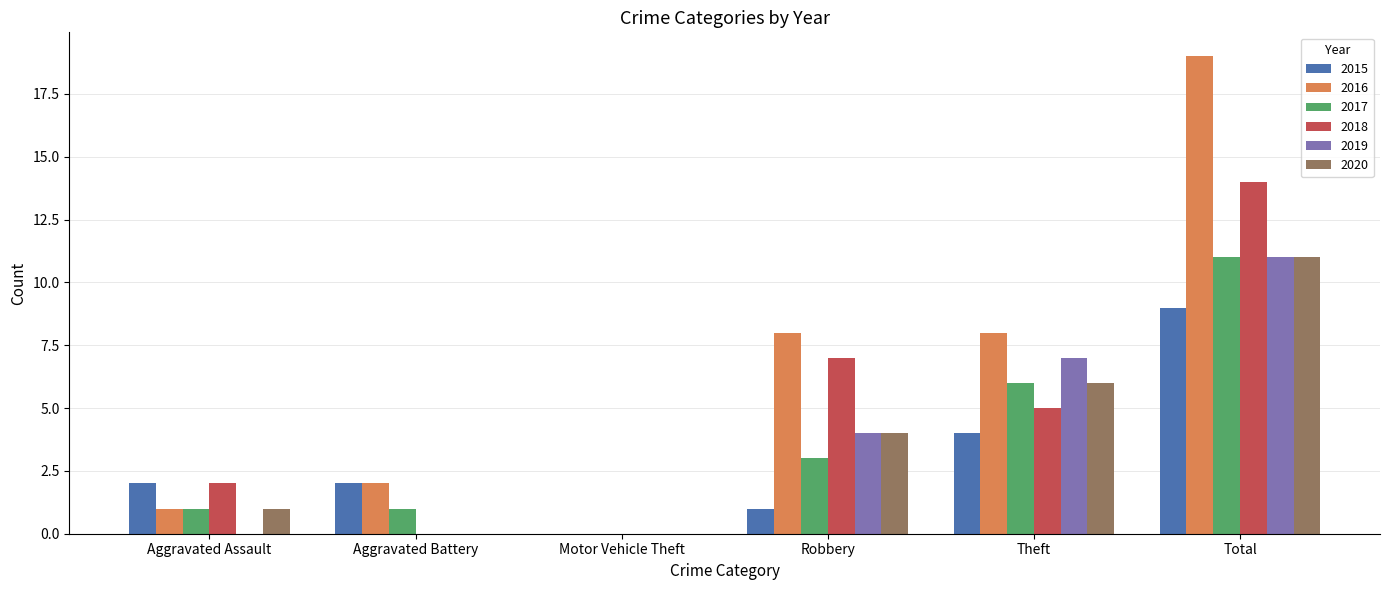

Which series has the largest total across all categories?

2016